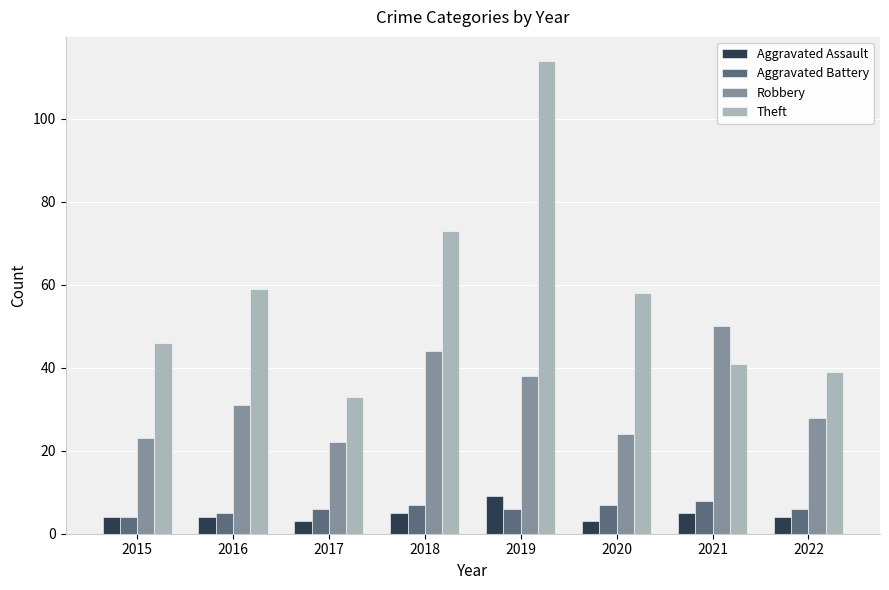

What is the value of the Robbery bar at the 8th from the left?

28